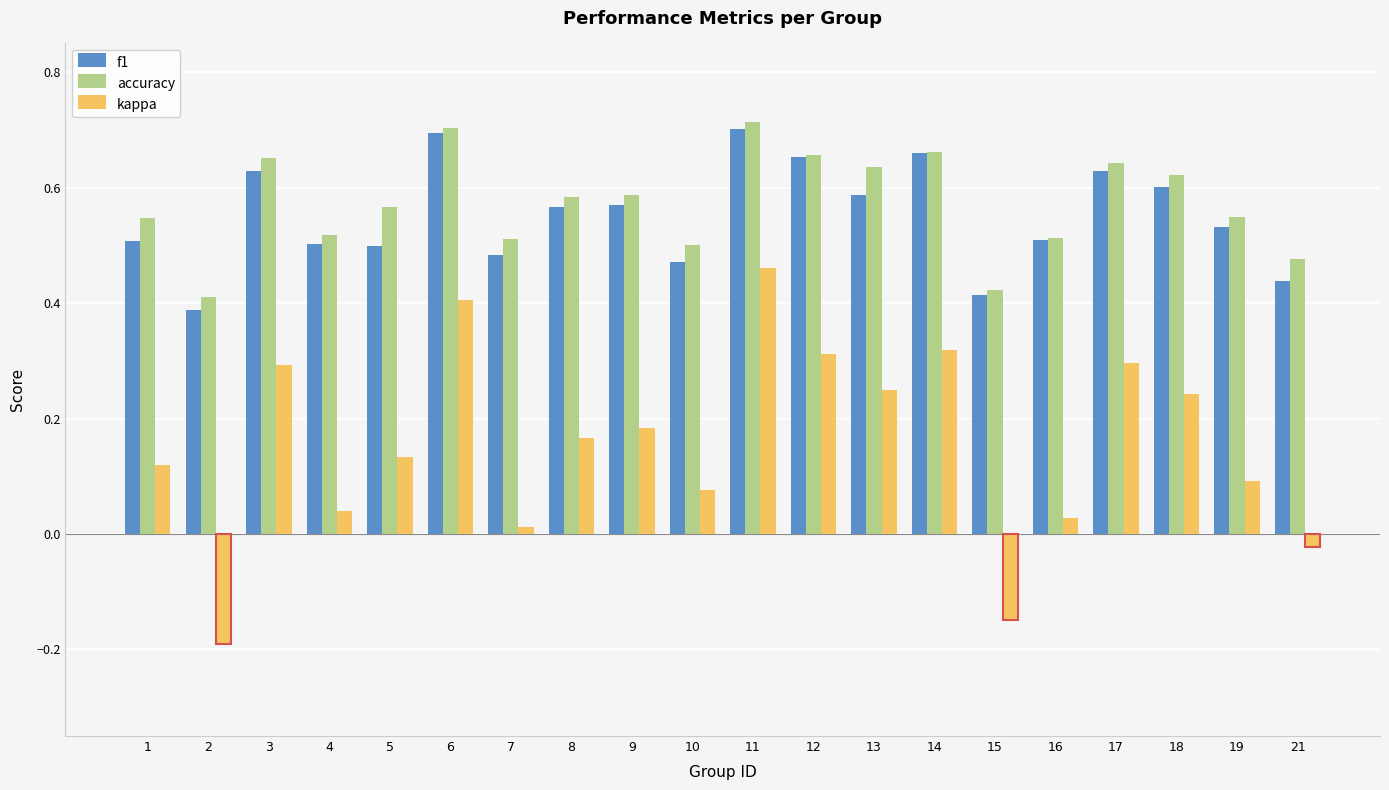

At how many categories does at least one series exceed 0?

20